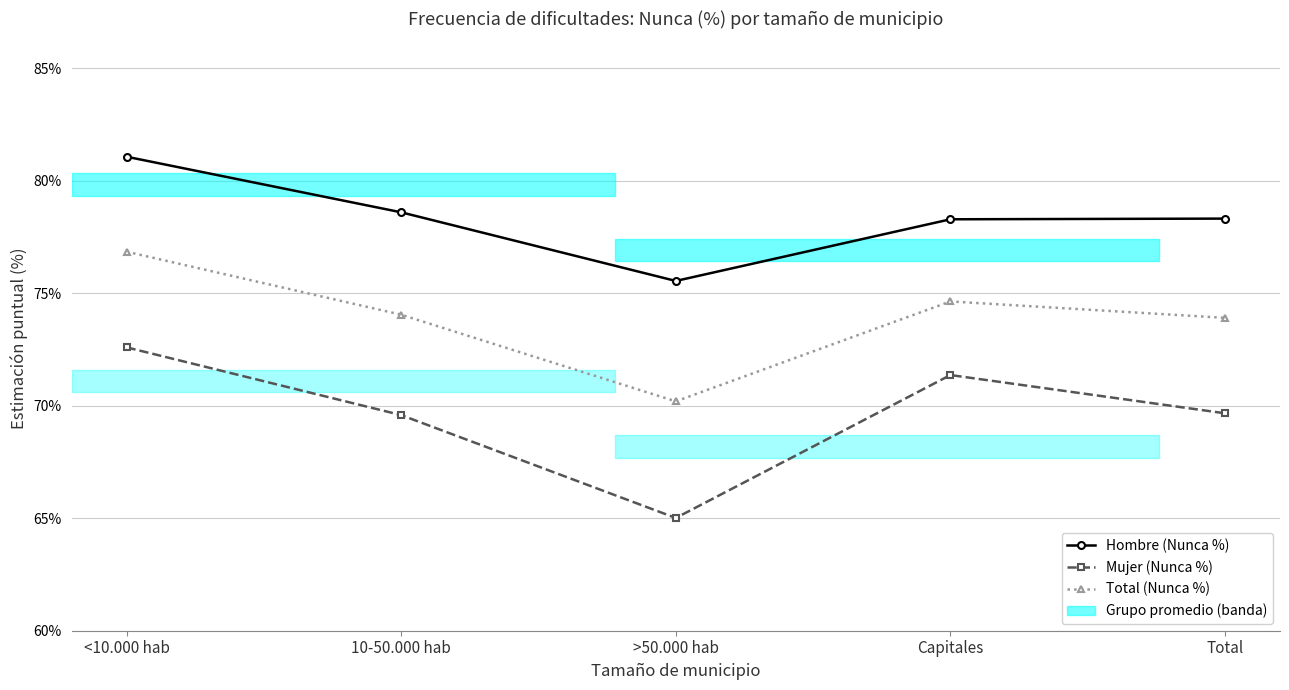

True or false: Mujer (Nunca %) and Total (Nunca %) intersect in this chart.

False